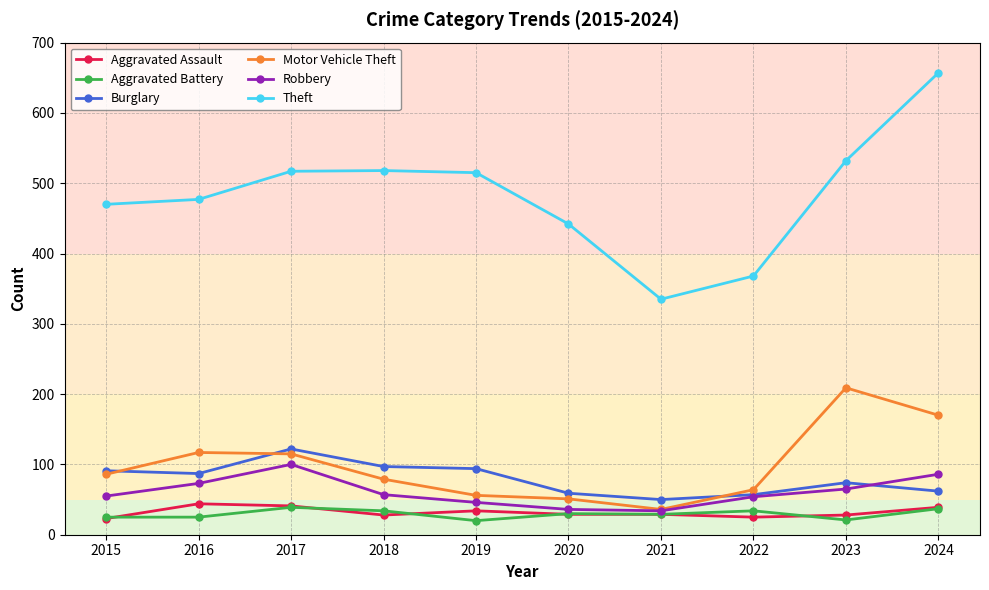

Between 2015 and 2019, which series saw the biggest shift?

Theft